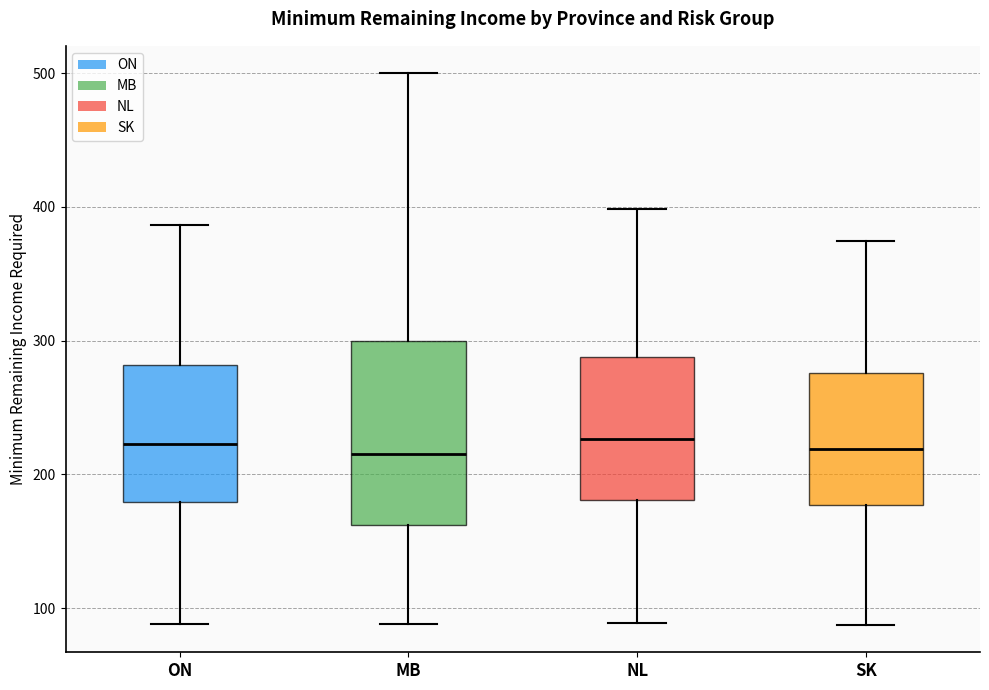

Reading left to right, read every box against the y-axis: the position of its median line, the range the box covers, and the ends of its whiskers. The values are not printed on the chart, so give them approximately, as read against the axis.

ON: median 220, box 180 to 280, whiskers 90 to 390
MB: median 220, box 160 to 300, whiskers 90 to 500
NL: median 230, box 180 to 290, whiskers 90 to 400
SK: median 220, box 180 to 280, whiskers 90 to 370